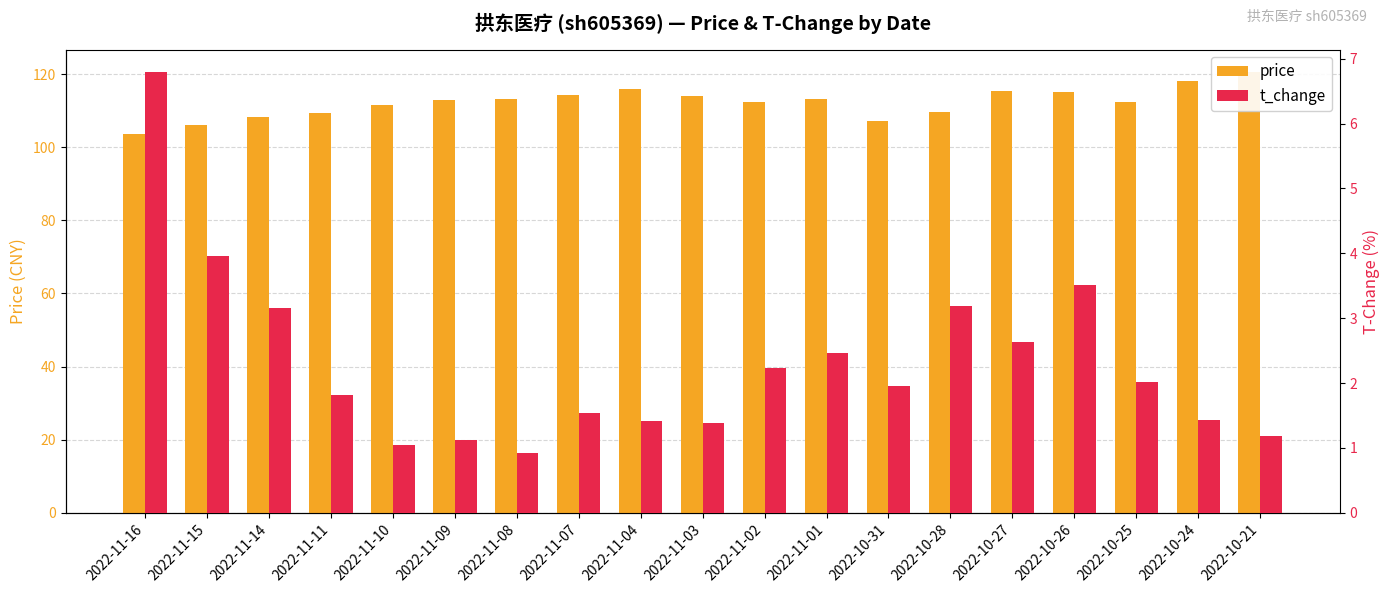

What is the value of the t_change bar at the 17th from the left?

2.0